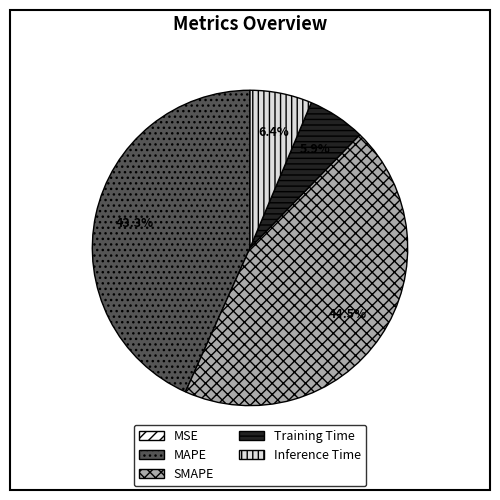

What is the largest slice in the pie chart?

SMAPE